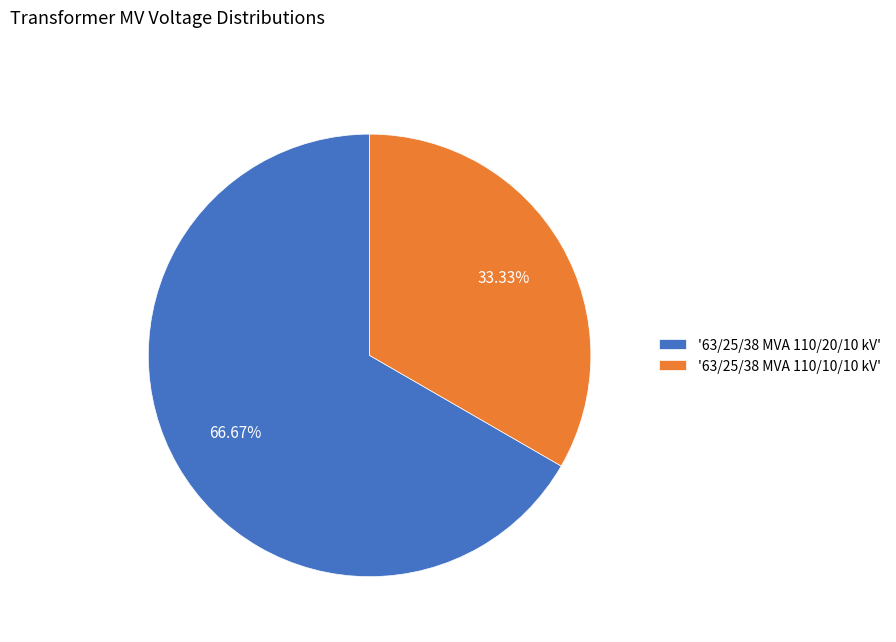

What is the ratio of the value at '63/25/38 MVA 110/10/10 kV' to the value at '63/25/38 MVA 110/20/10 kV'?

0.5